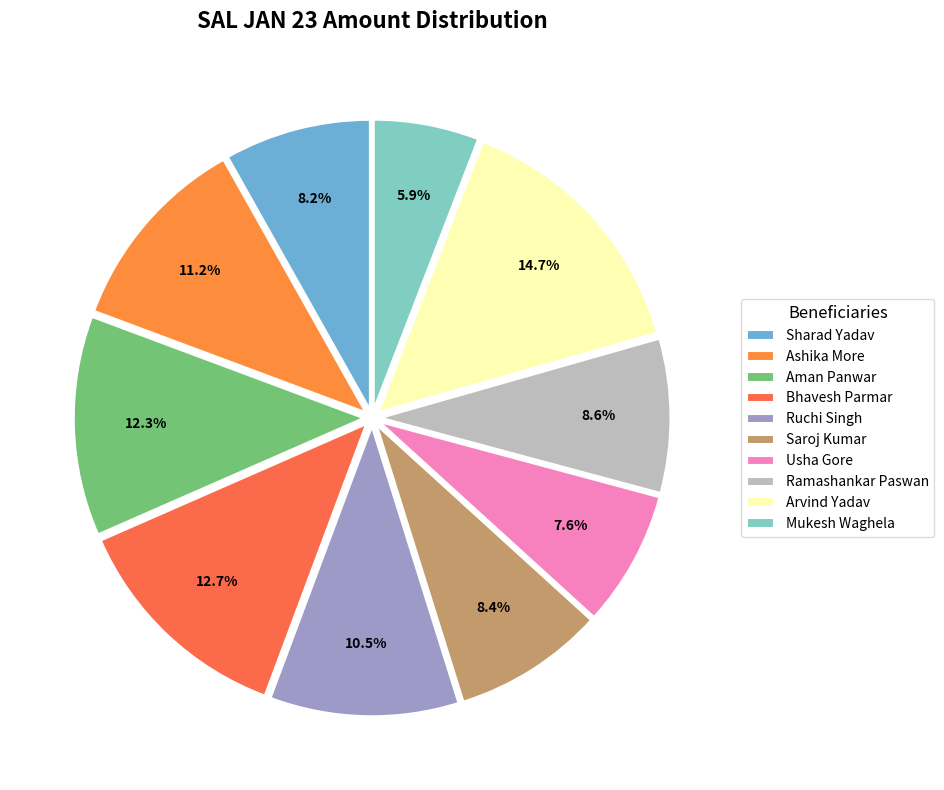

Is it true that Ruchi Singh is 1% of the pie?

False